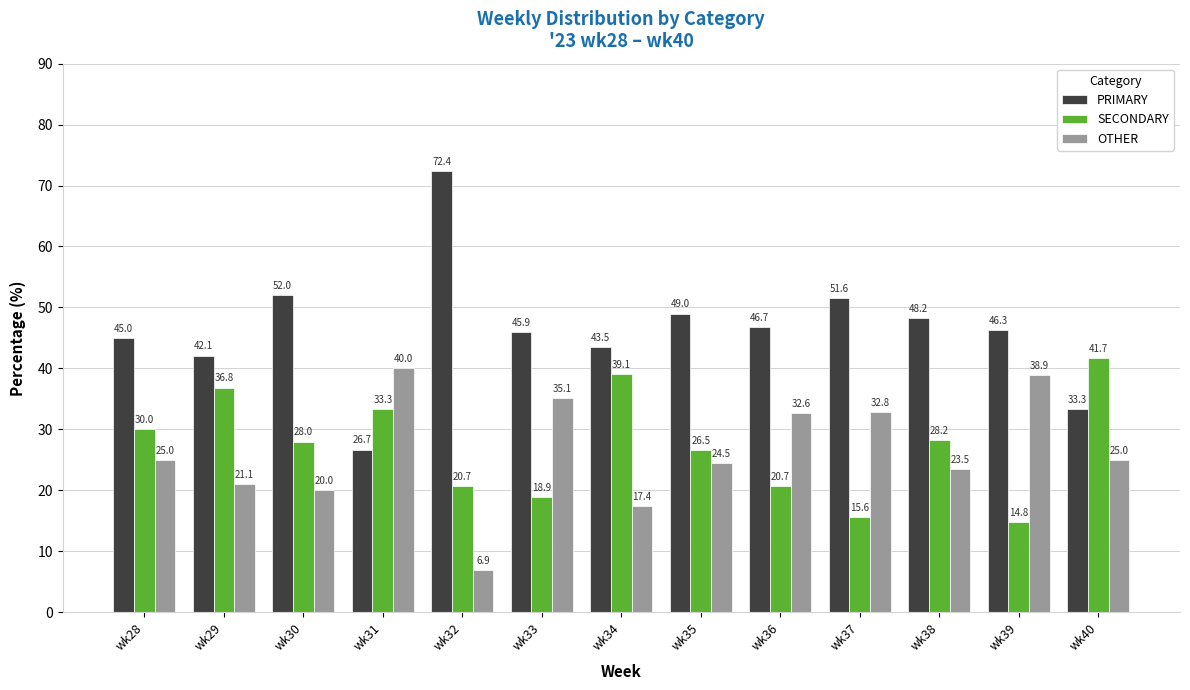

Does the chart contain any negative values?

No